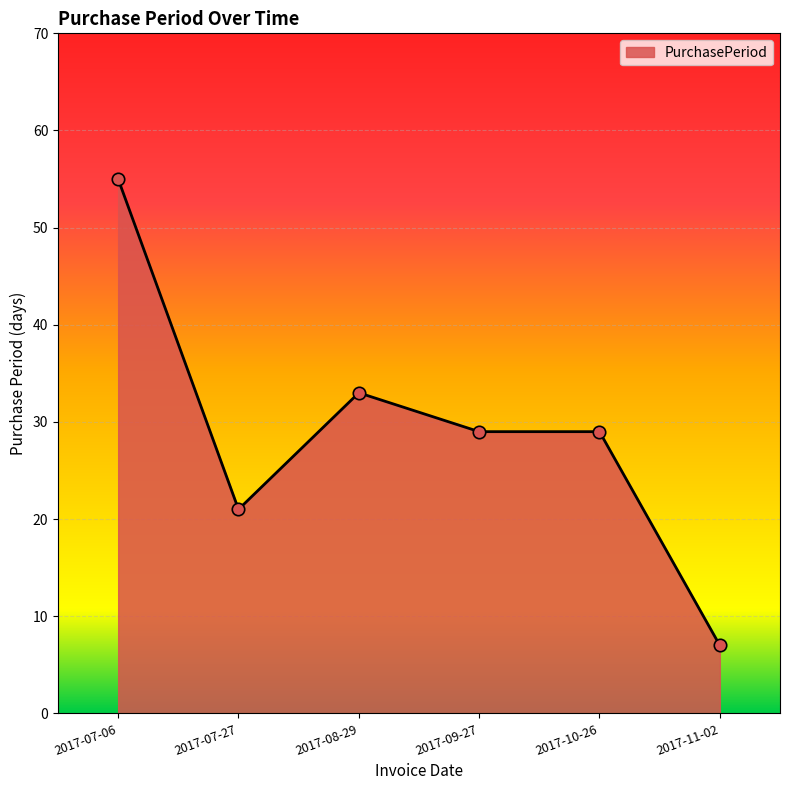

Approximately how many times larger is the value at 2017-10-26 compared to 2017-07-27?

1.4